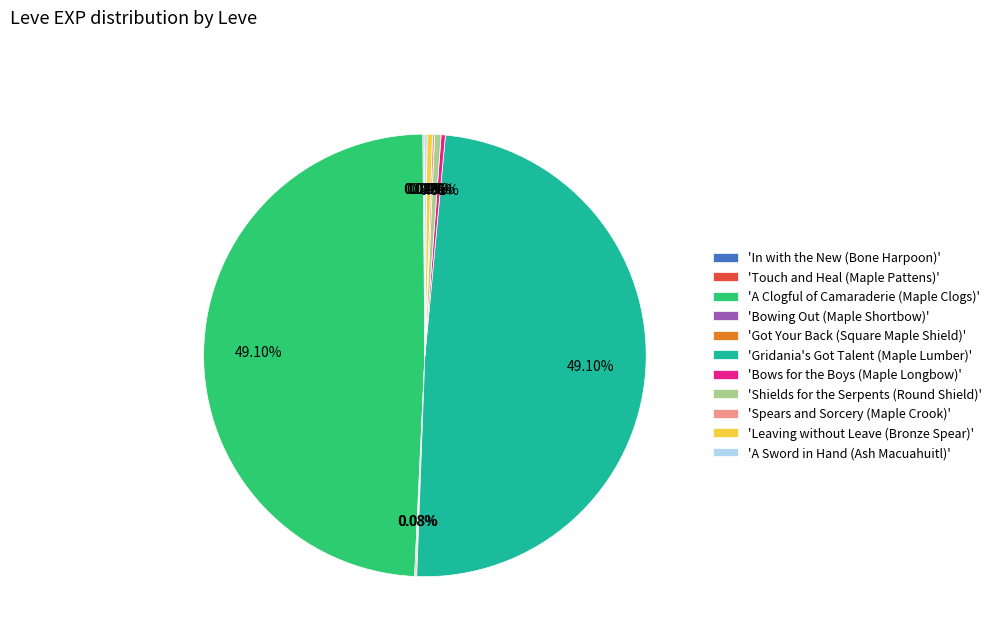

Does 'A Clogful of Camaraderie (Maple Clogs)' represent more than half of the total?

No